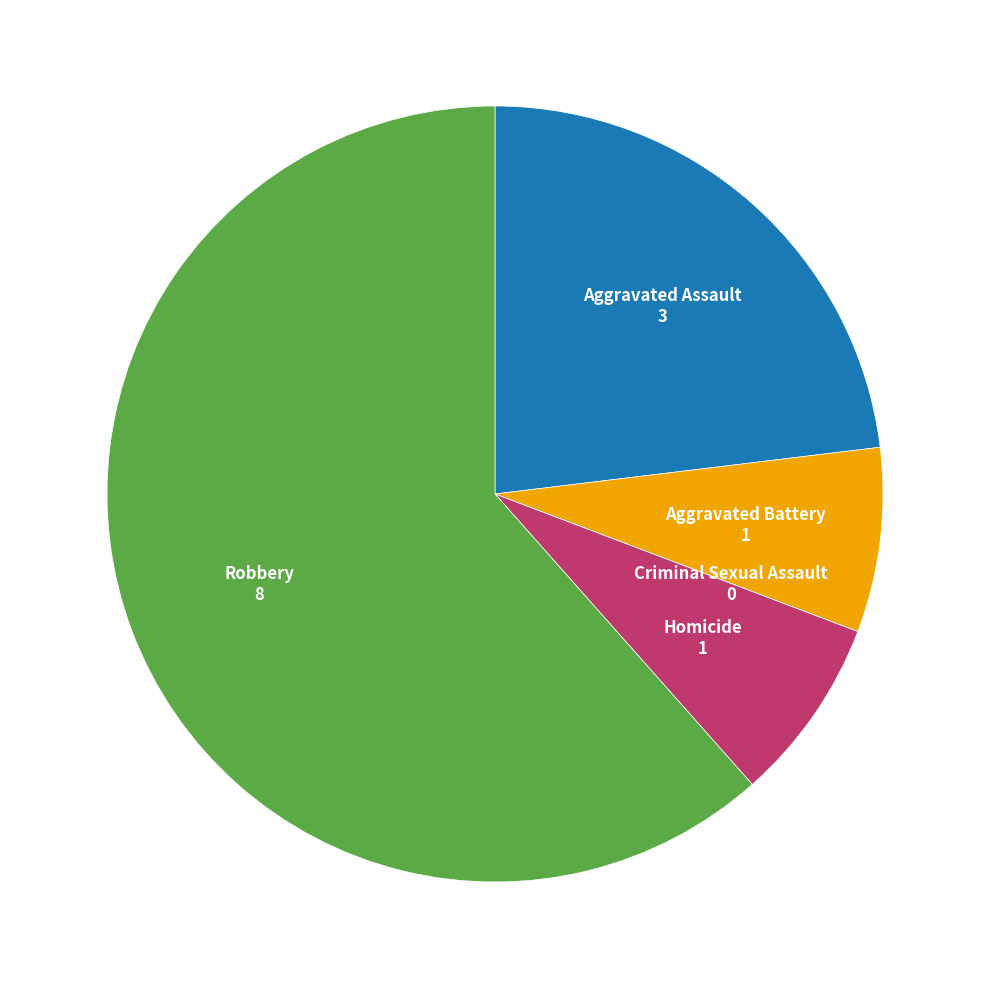

Which category has the biggest portion of the pie?

Robbery